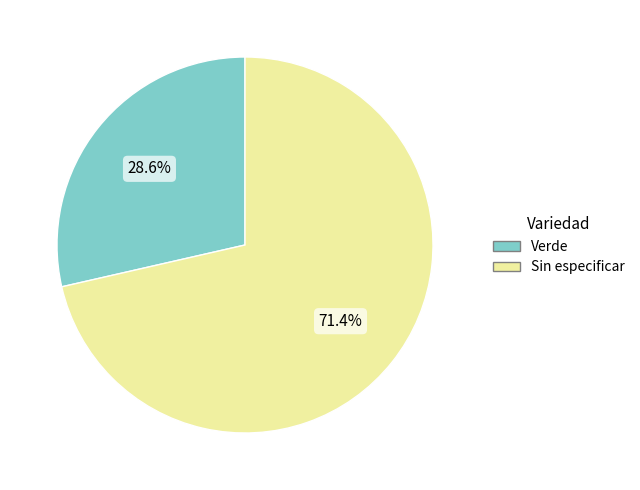

To the nearest percent, what is the difference between the Verde and Sin especificar slice percentages?

43%